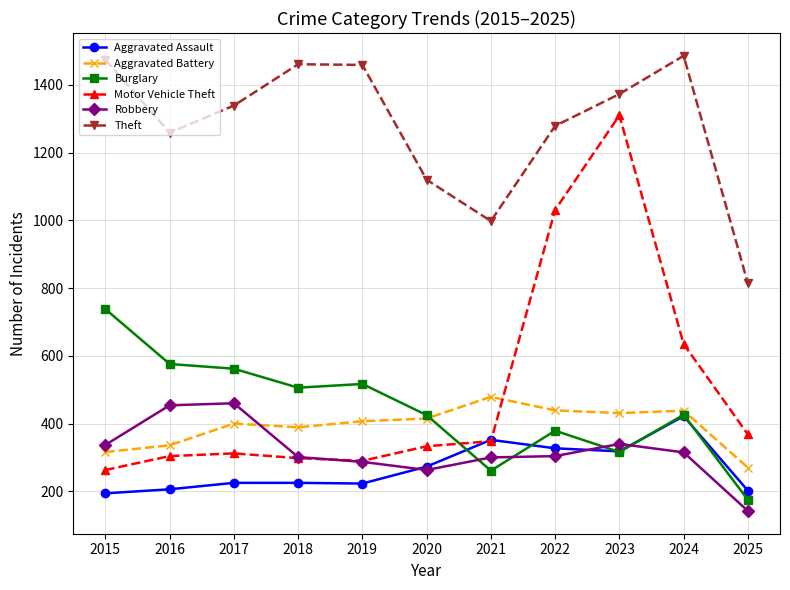

What is the sum of all Motor Vehicle Theft values?

5492